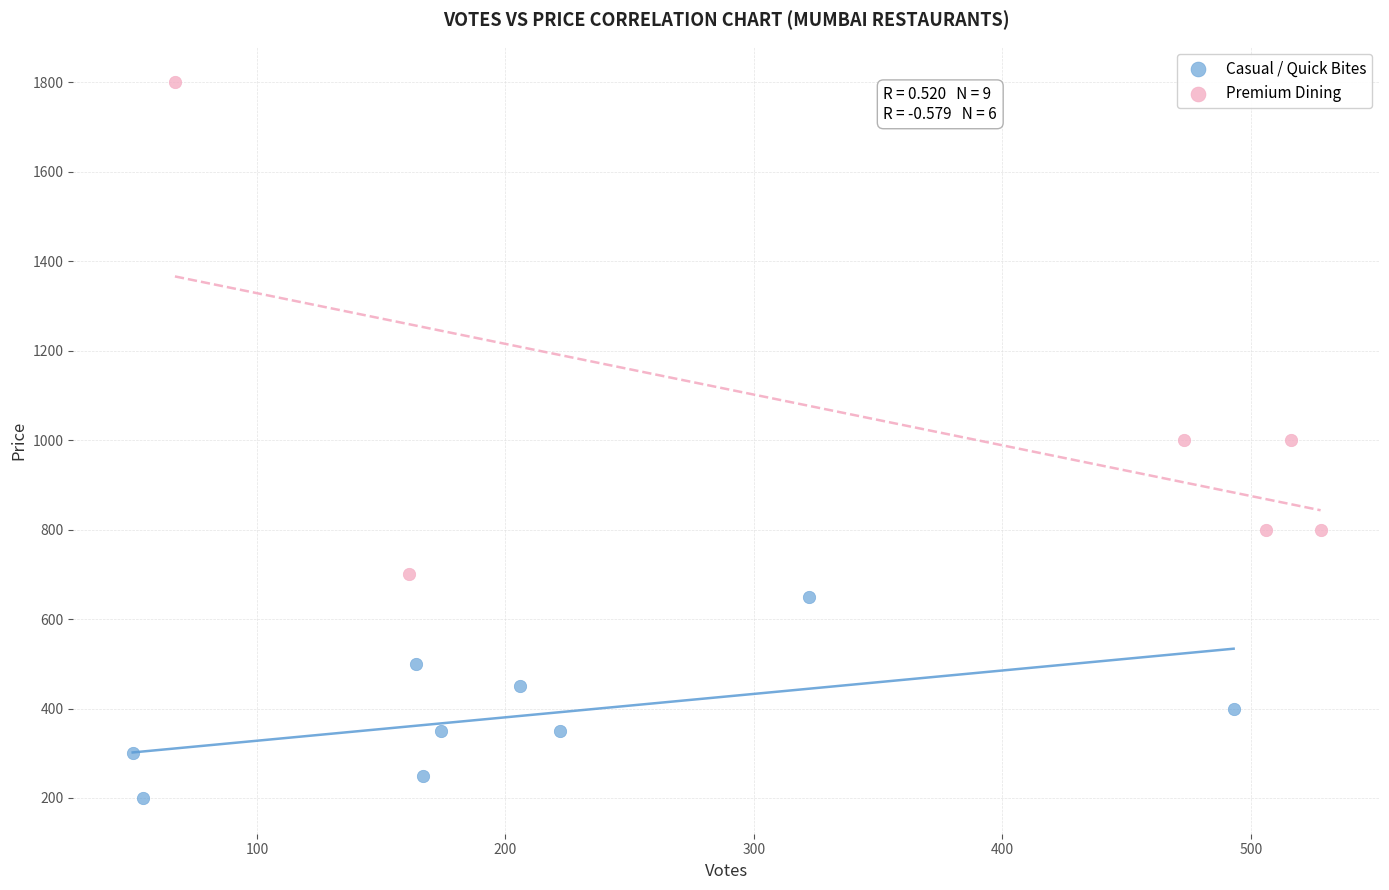

What are all the series names shown in the legend?

Casual / Quick Bites, Premium Dining